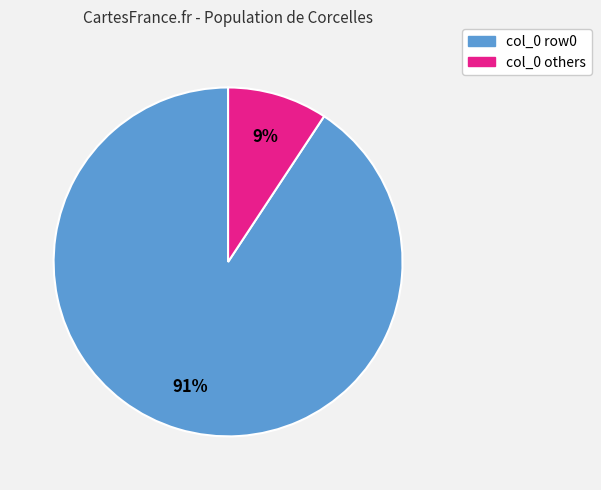

To the nearest percent, what is the average slice percentage?

50%